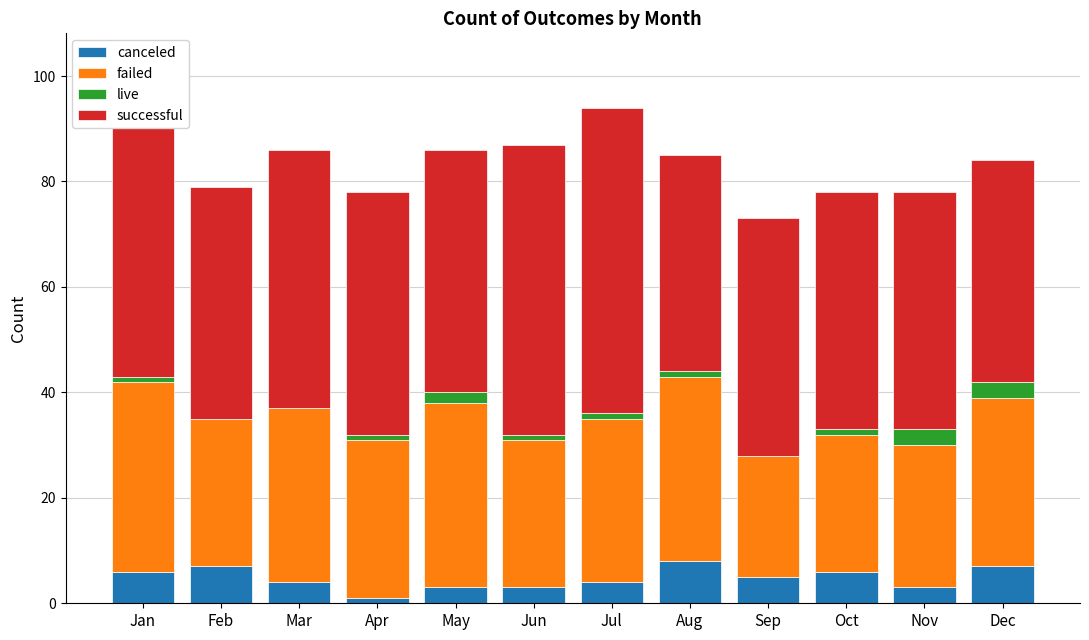

What is the sum of all canceled values?

57